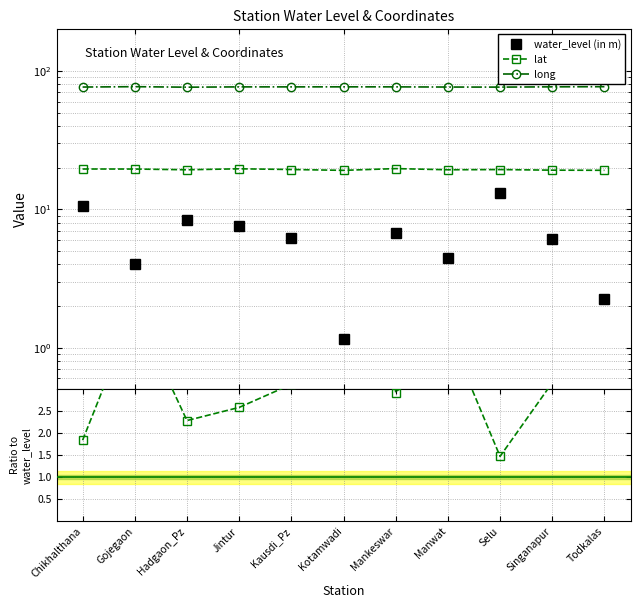

True or false: long / wl and long cross at least once.

False